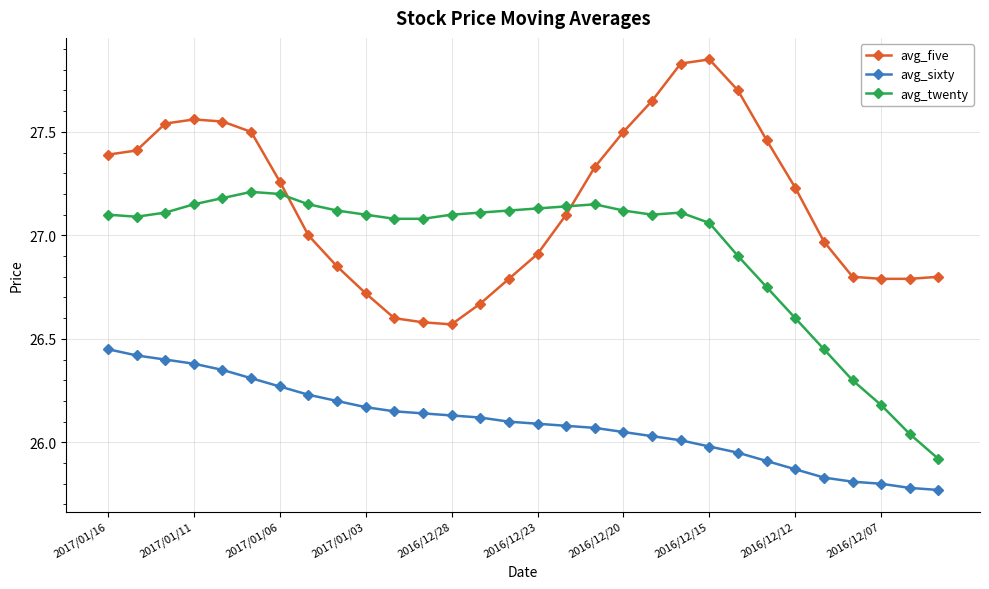

What is the sum of all avg_twenty values?

807.9